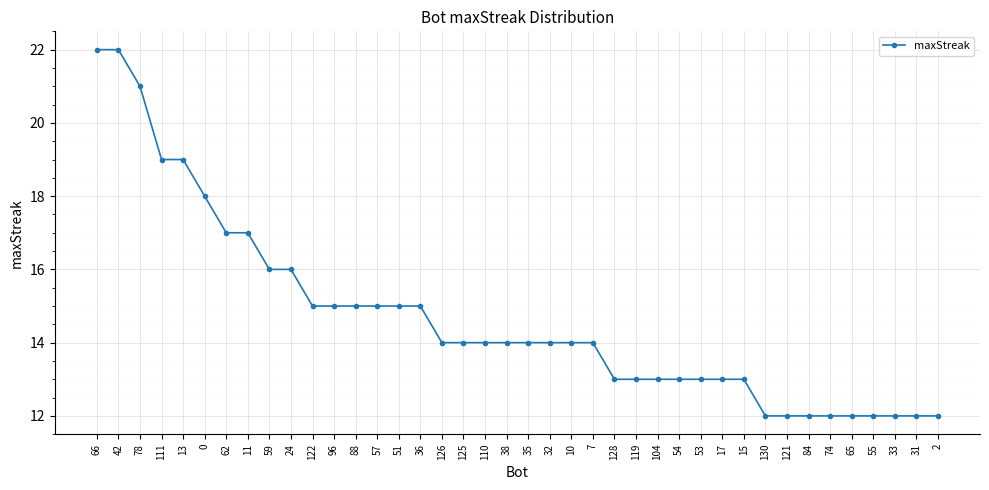

How many lines are shown in the chart?

1